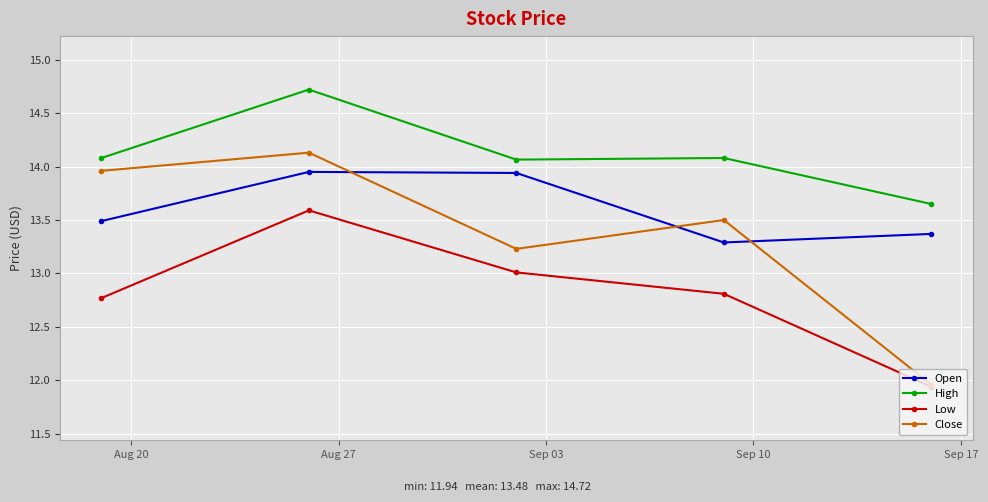

What is the greatest value displayed?

14.7